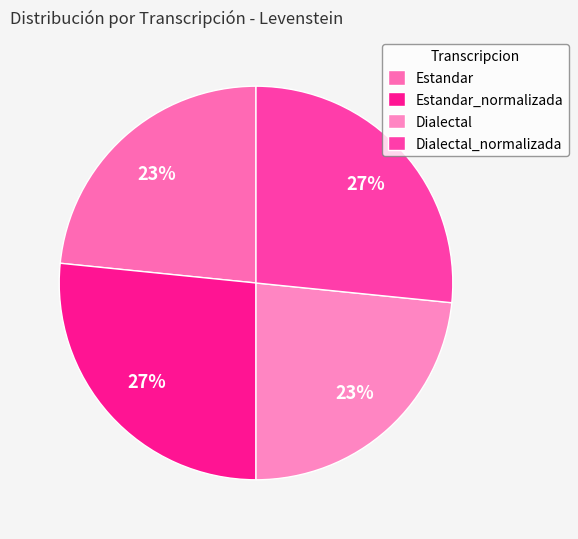

Does any single category account for the majority?

No